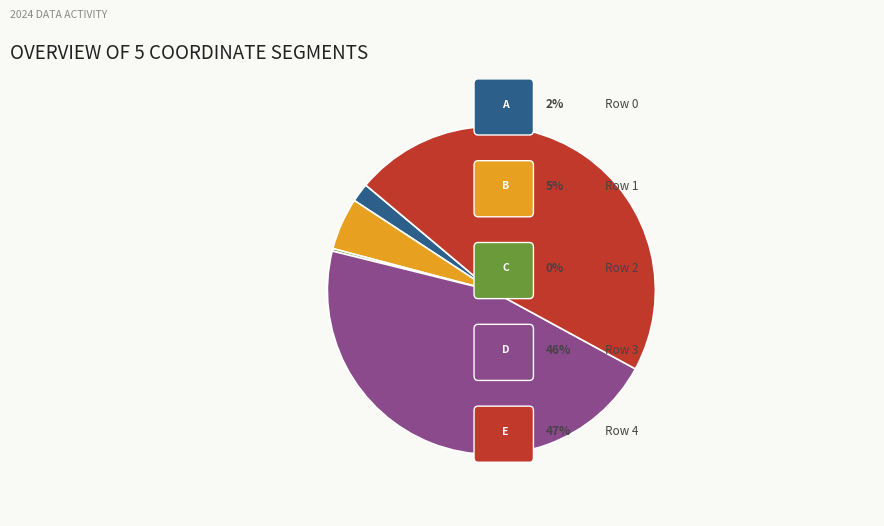

Is there a majority slice in this chart?

No